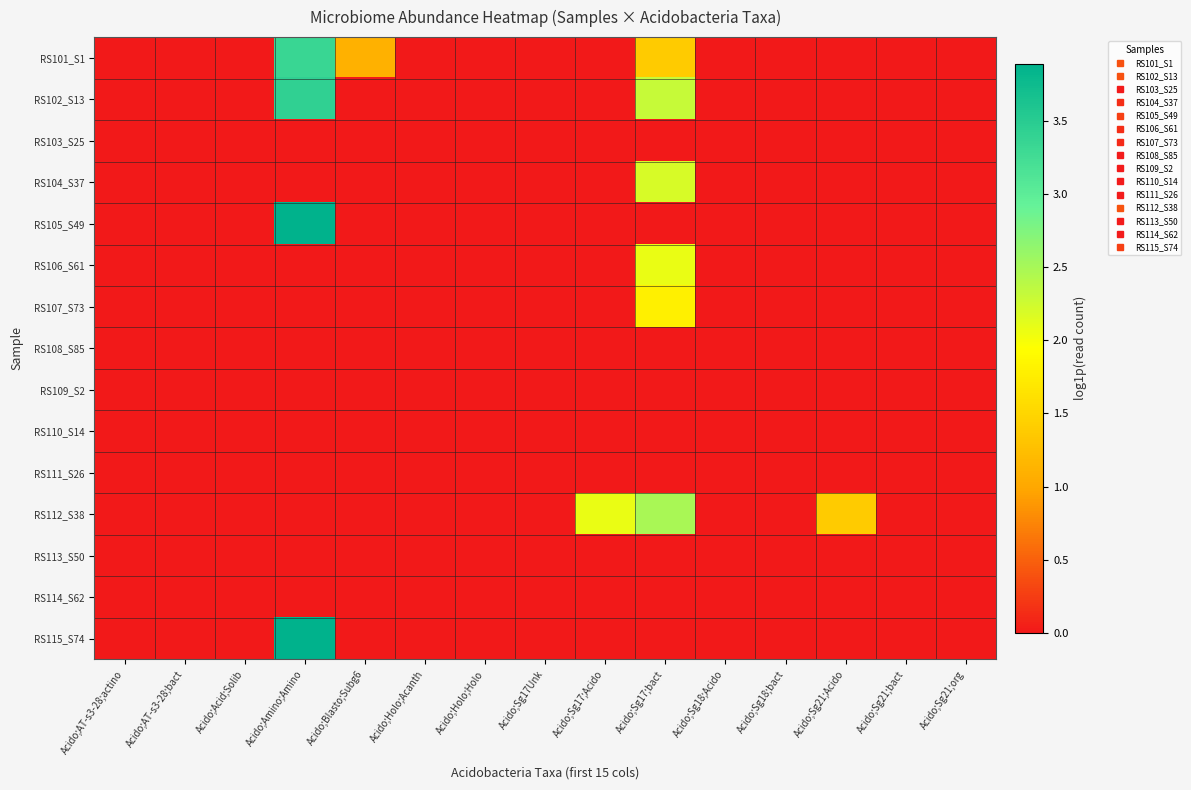

List the series in order of their peak value, highest first.

RS105_S49, RS115_S74, RS102_S13, RS101_S1, RS112_S38, RS104_S37, RS106_S61, RS107_S73, RS103_S25, RS108_S85, RS109_S2, RS110_S14, RS111_S26, RS113_S50, RS114_S62